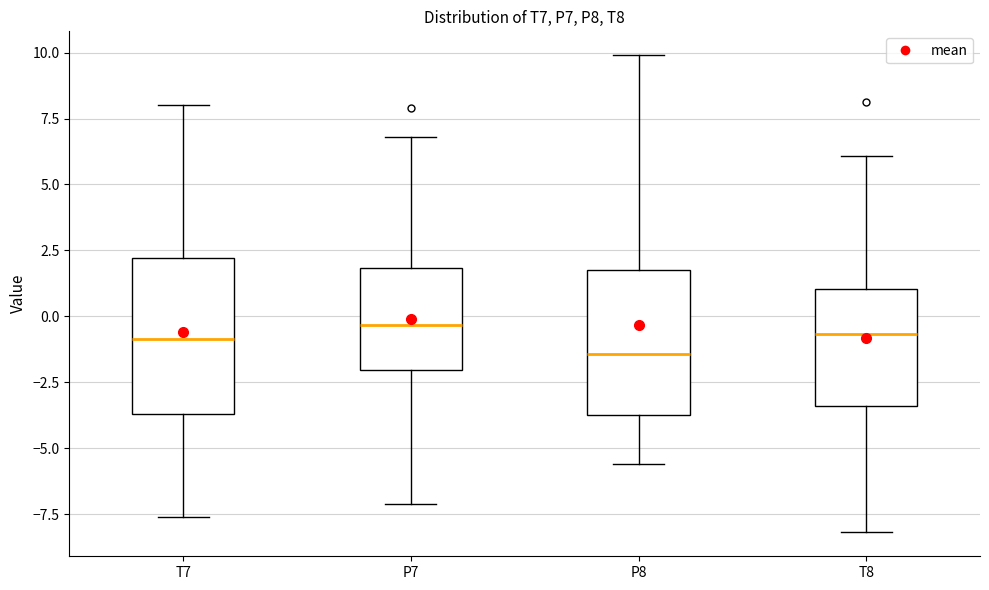

Which box's median line is the lowest?

P8